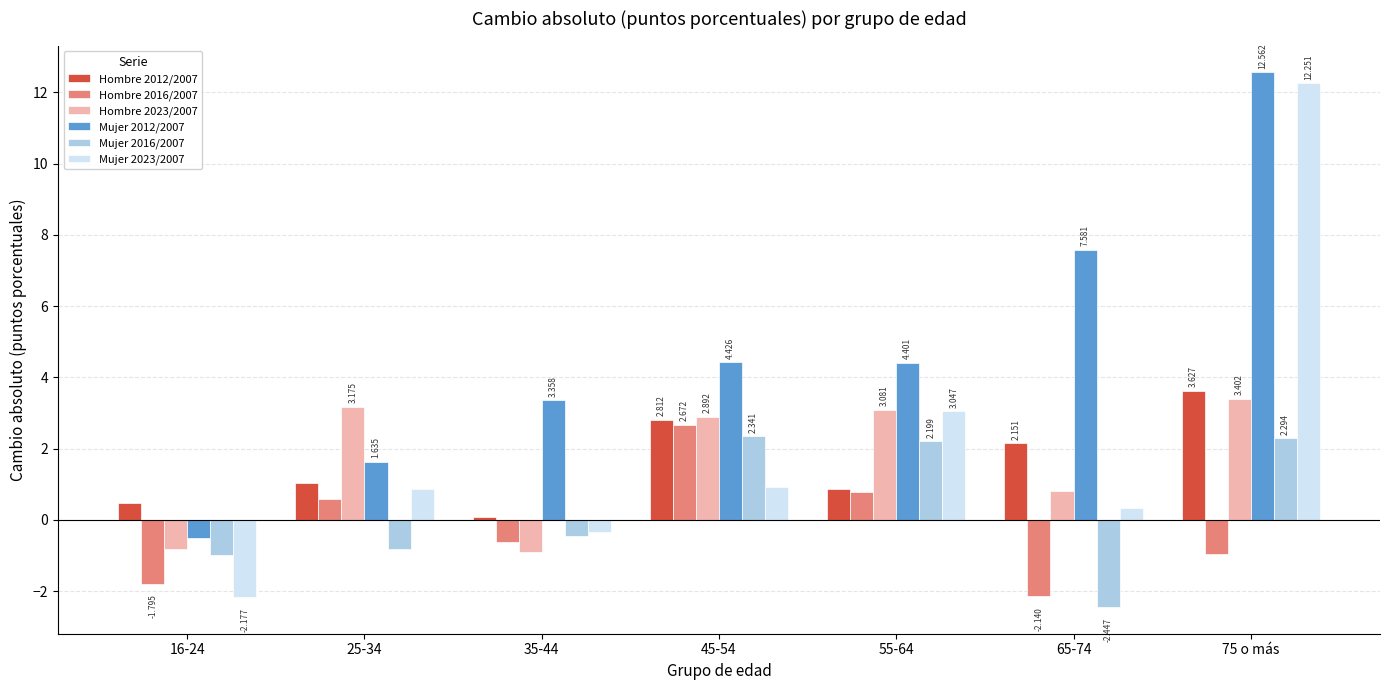

Which series has the widest spread of values?

Mujer 2023/2007